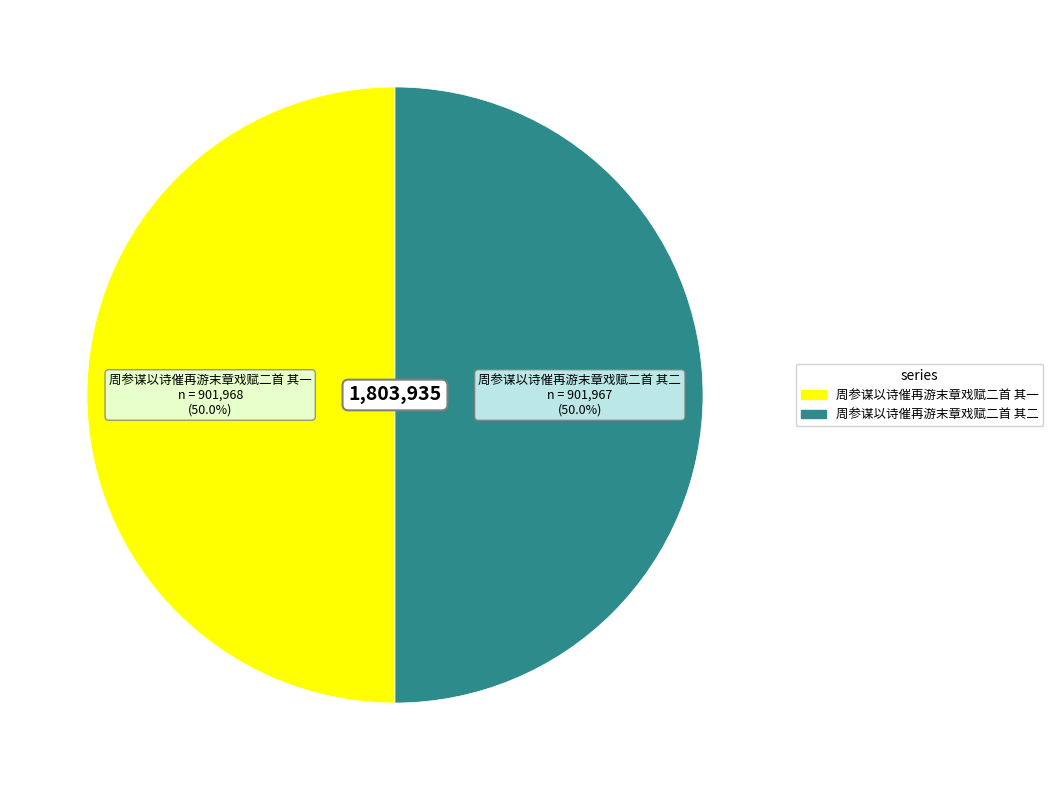

To the nearest percent, what is the combined percentage of 周参谋以诗催再游末章戏赋二首 其一 and 周参谋以诗催再游末章戏赋二首 其二?

100%